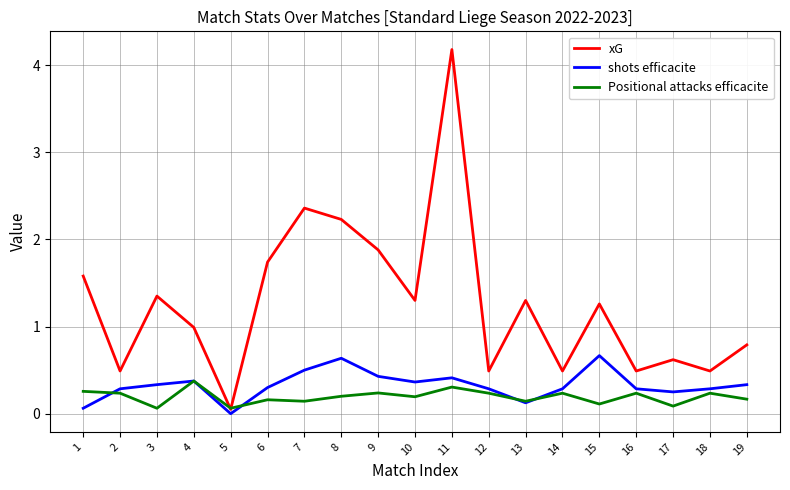

At how many categories does at least one series exceed 0?

19